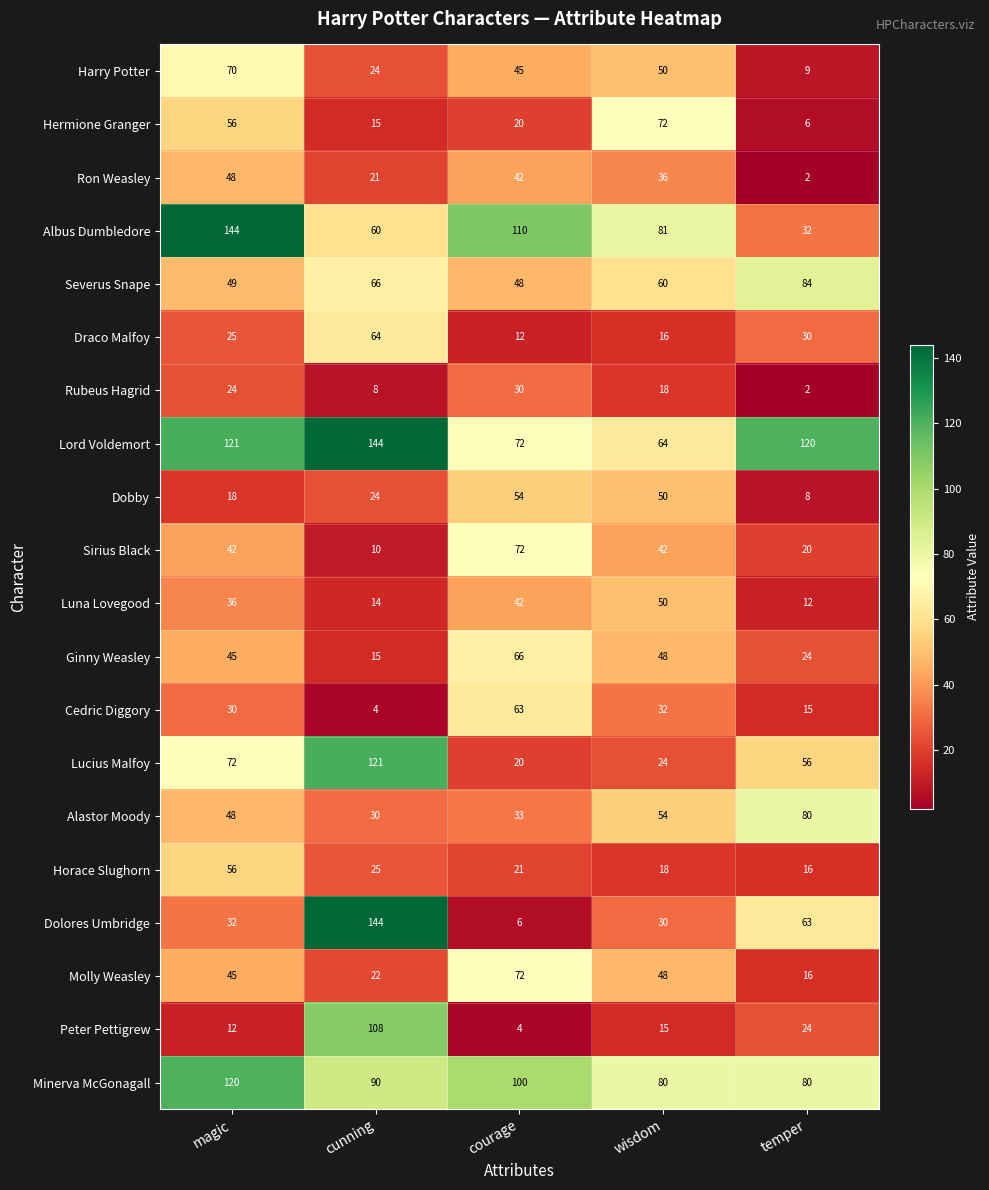

List the labels in order of Luna Lovegood value, largest first.

wisdom, courage, magic, cunning, temper